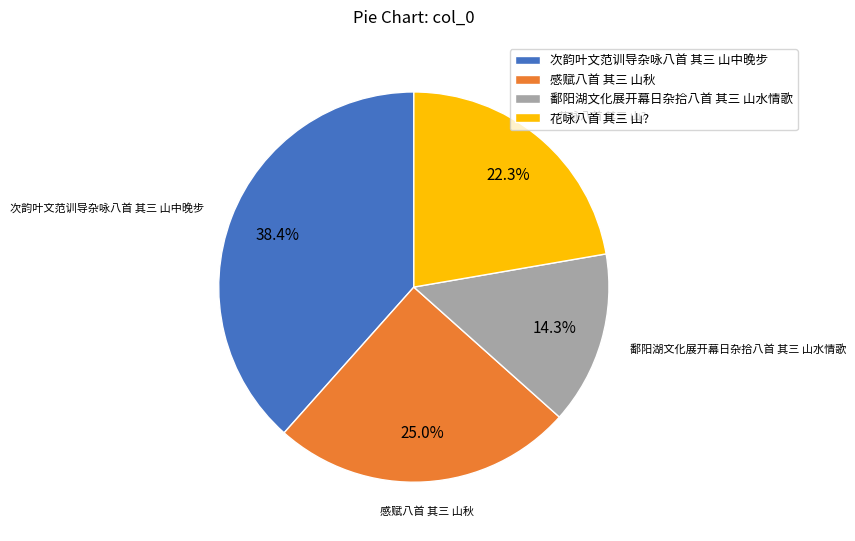

Which slice is the smallest?

鄱阳湖文化展开幕日杂拾八首 其三 山水情歌